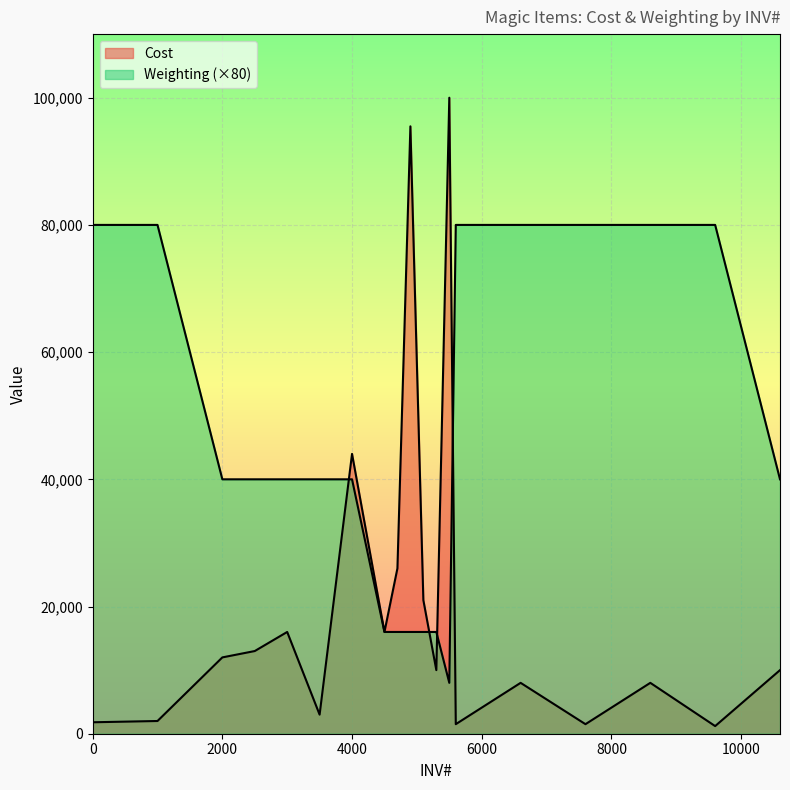

Where is the first local maximum for Cost?

3000